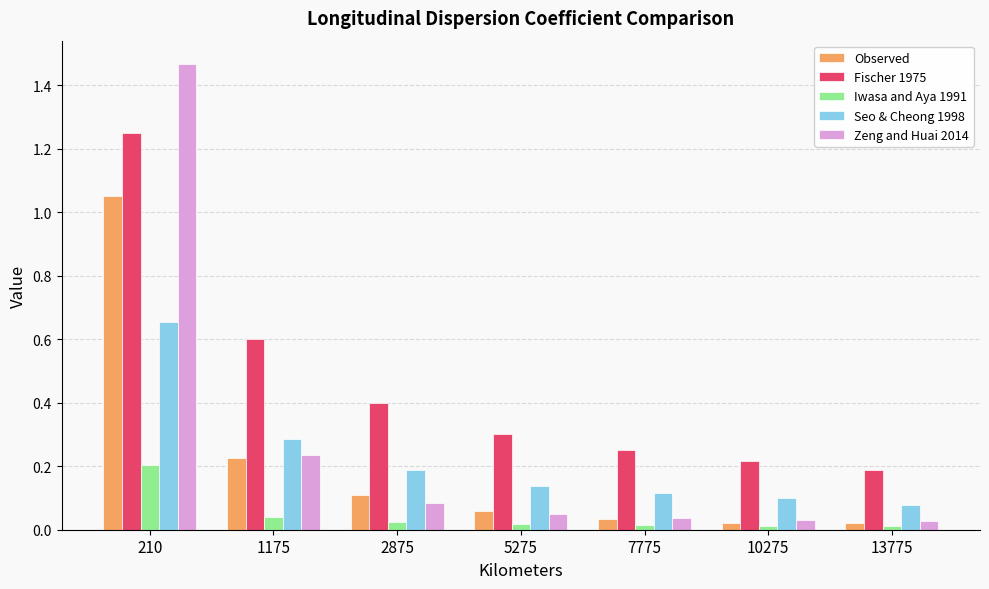

At which category is the sum across all series the highest?

210